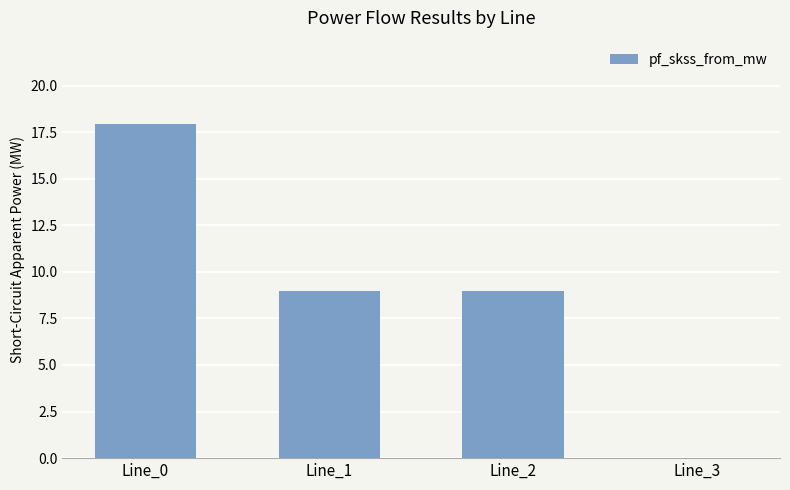

What is the sum of the values at Line_1 and Line_0?

26.9